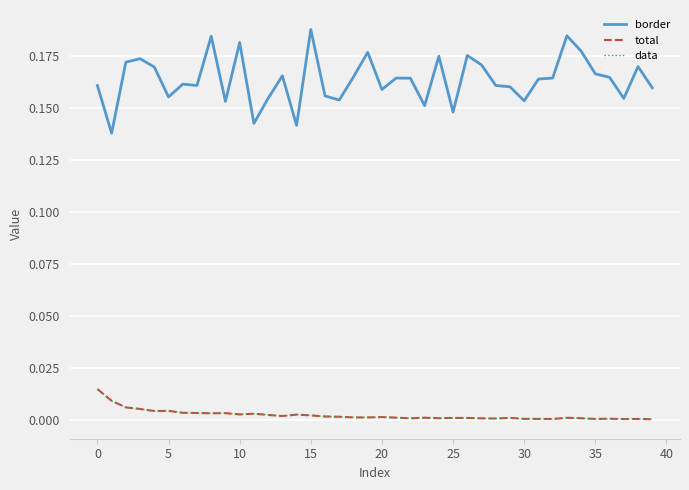

Does the chart display data point markers on the line(s)?

No